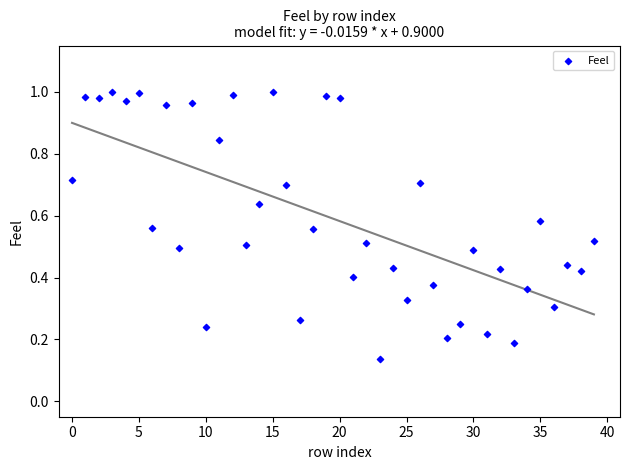

What is the range of Y values (max minus min)?

0.9